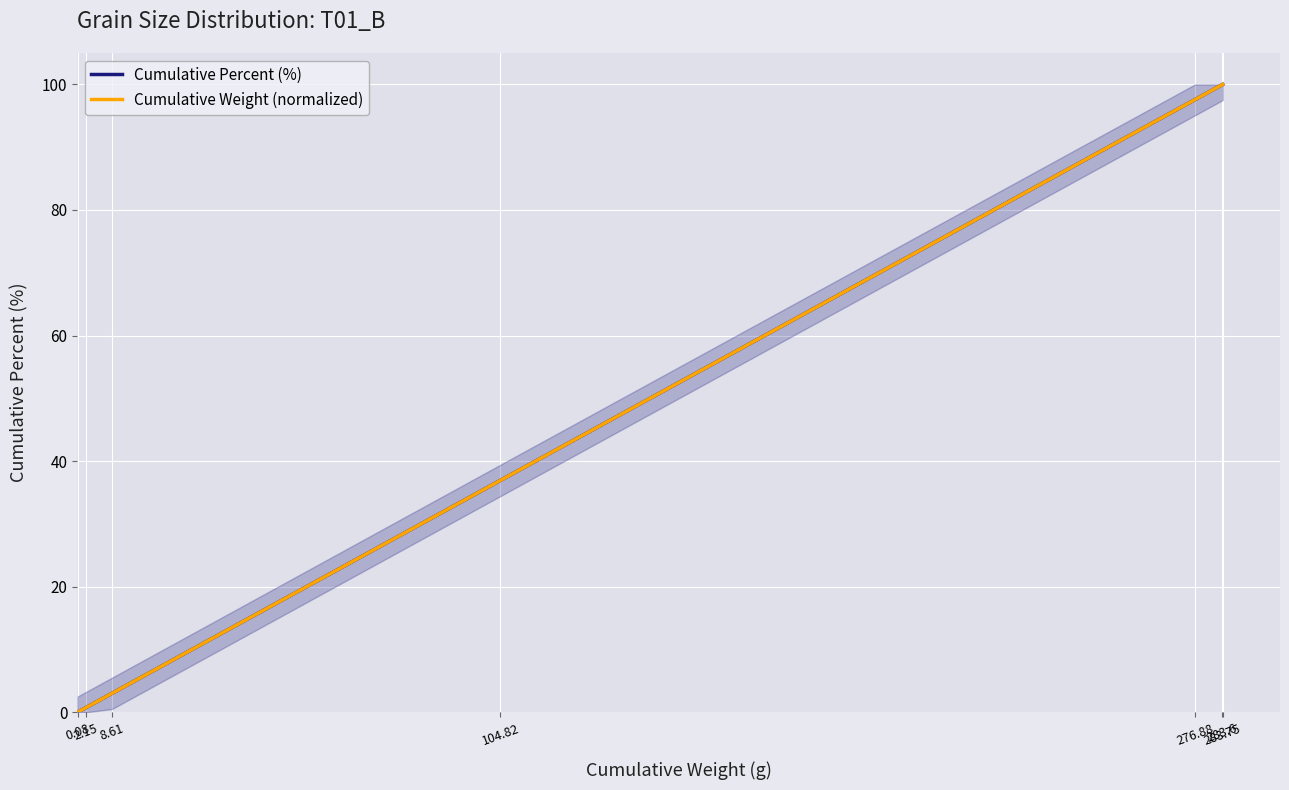

True or false: Cumulative Percent (%) and Cumulative Weight (normalized) intersect in this chart.

False